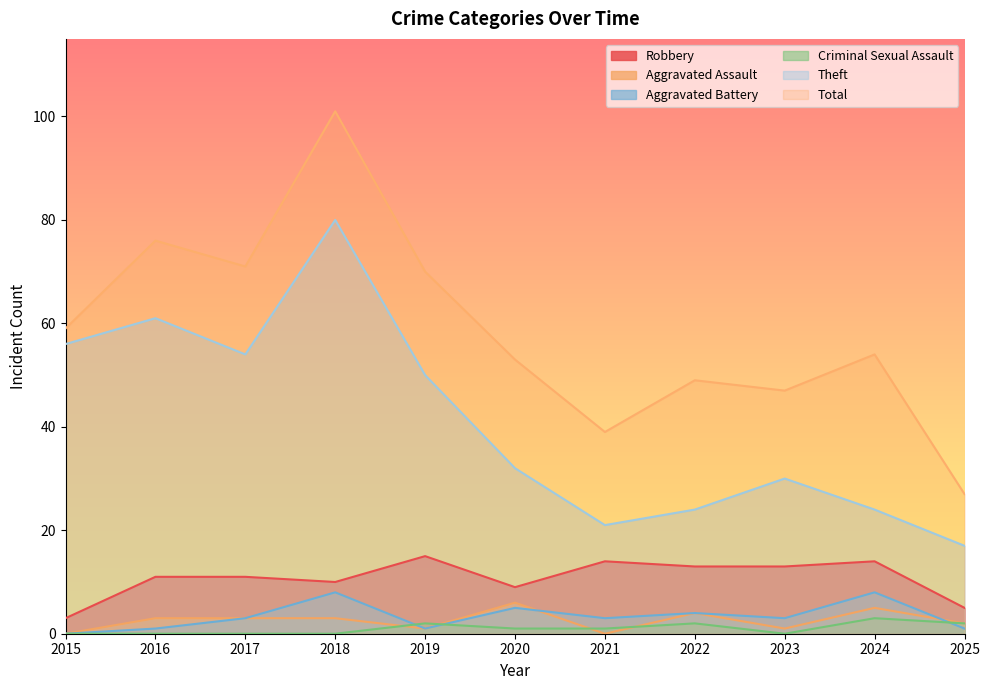

Reading left to right, extract all data points from this chart.

Robbery: 3	11	11	10	15	9	14	13	13	14	5
Theft: 56	61	54	80	50	32	21	24	30	24	17
Aggravated Assault: 0	3	3	3	1	6	0	4	1	5	2
Aggravated Battery: 0	1	3	8	1	5	3	4	3	8	1
Criminal Sexual Assault: 0	0	0	0	2	1	1	2	0	3	2
Total: 59	76	71	101	70	53	39	49	47	54	27